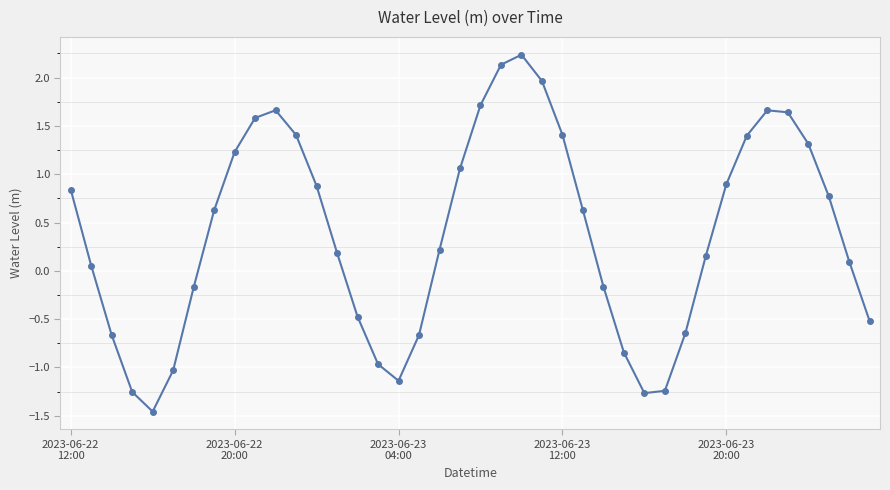

What is the average value?

0.4